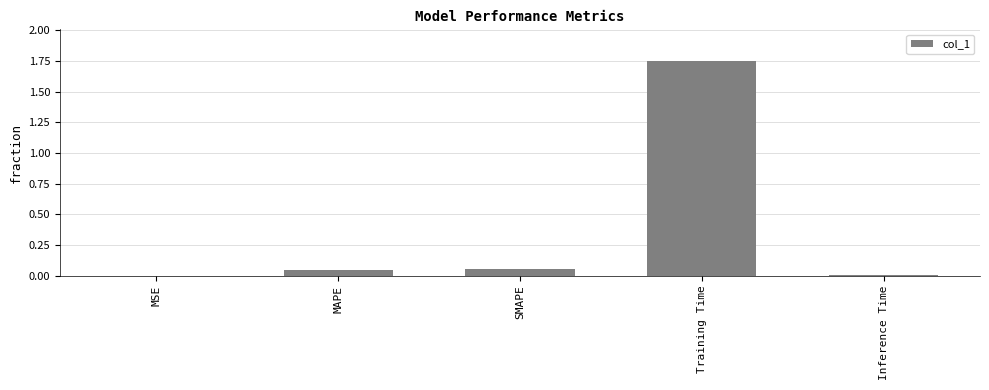

Which has a higher value, Inference Time or SMAPE?

SMAPE